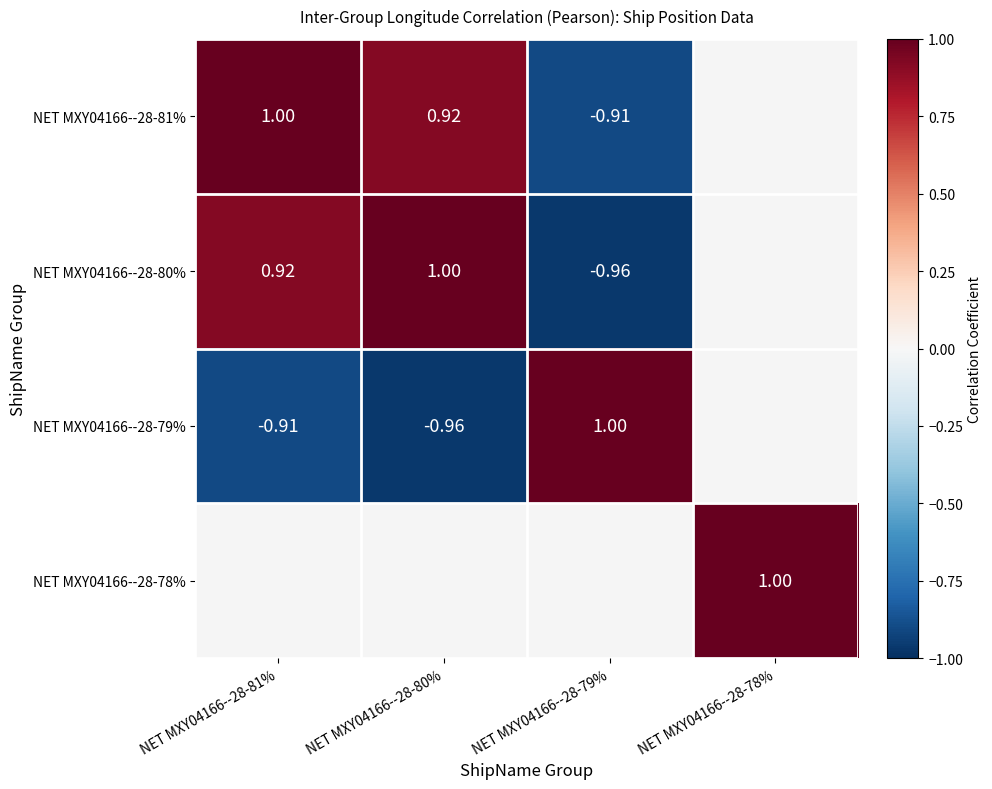

What is the difference between the maximum and minimum values in the NET MXY04166--28-79% series?

2.0